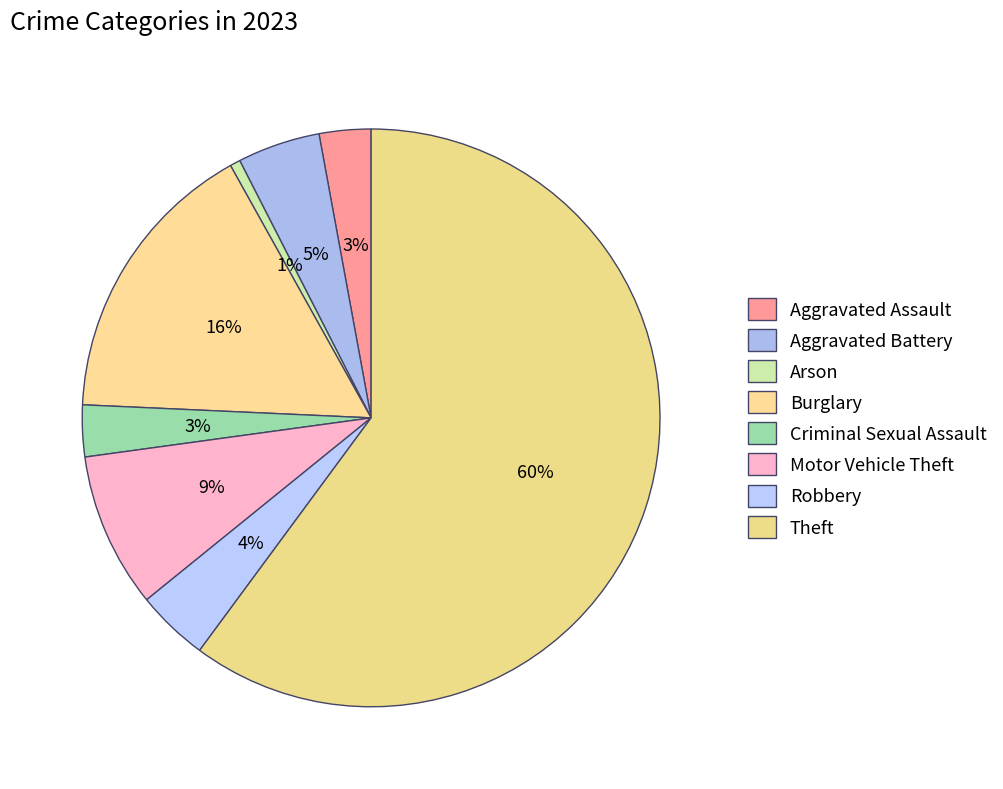

Rank the categories by value from lowest to highest.

Arson, Aggravated Assault, Criminal Sexual Assault, Robbery, Aggravated Battery, Motor Vehicle Theft, Burglary, Theft